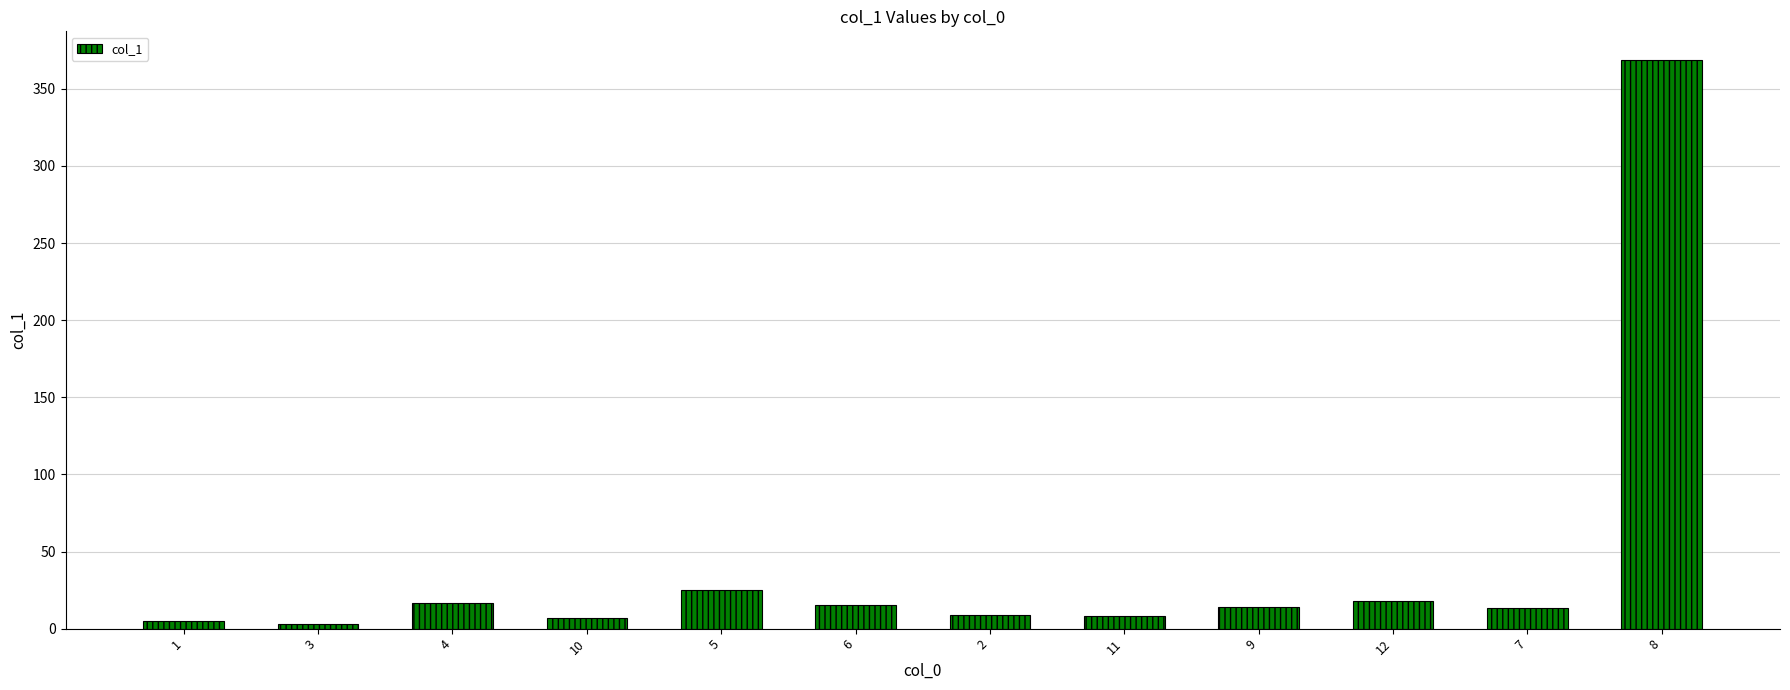

Which has a higher value, 12 or 8?

8